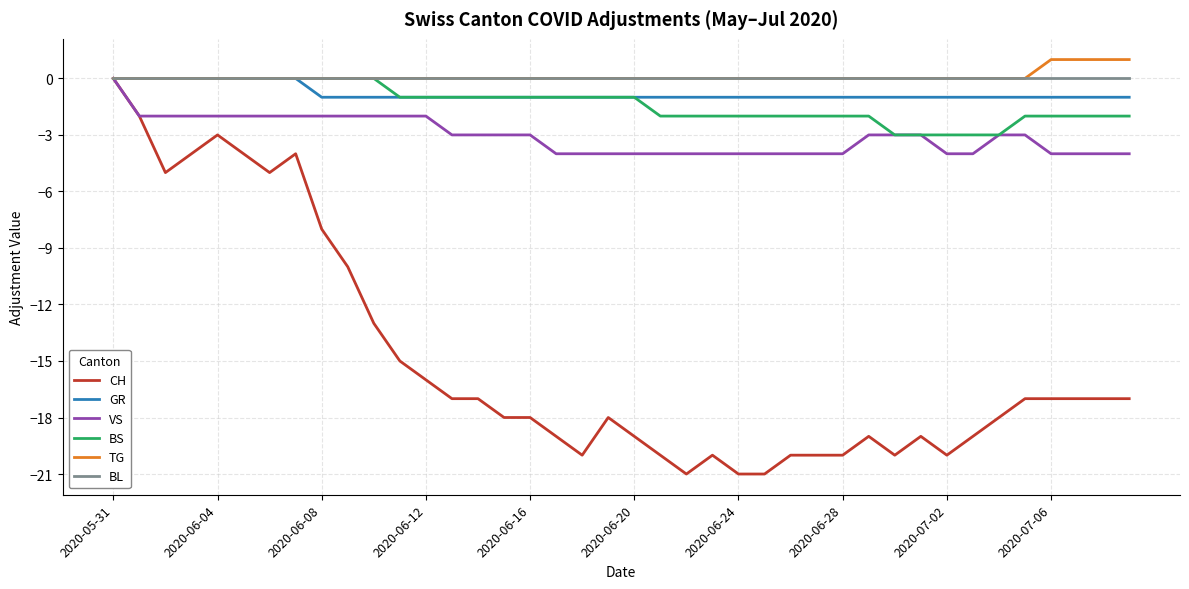

What is the smallest value displayed?

-21